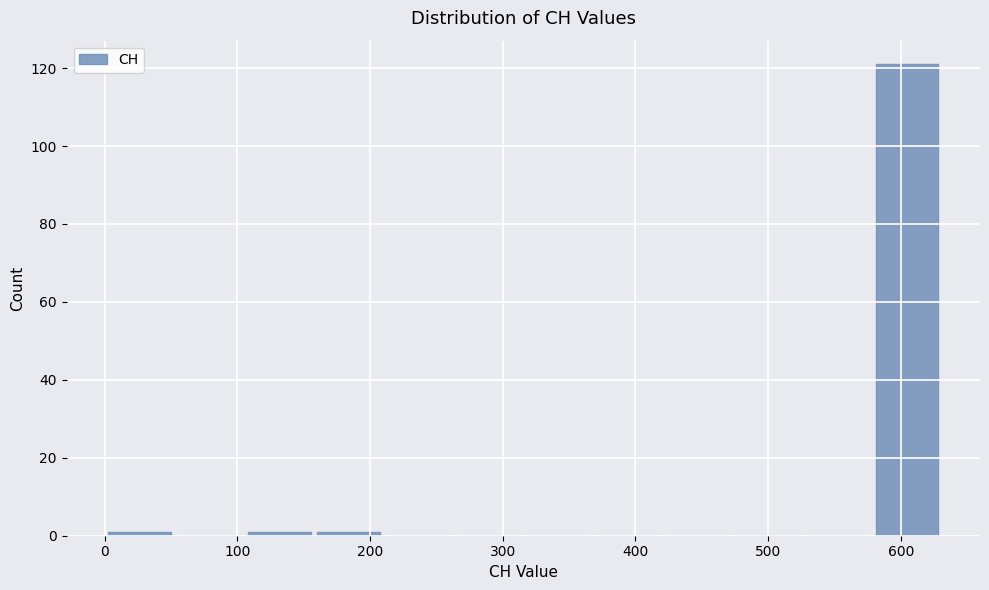

Reading left to right, transcribe this chart: for each bar, give the range it covers on the x-axis and its height. Neither the bar edges nor the heights are printed on the chart, so give them approximately, as read against the axes.

0 to 50: under 2
50 to 110: 0
110 to 160: under 2
160 to 210: under 2
210 to 260: 0
260 to 320: 0
320 to 370: 0
370 to 420: 0
420 to 470: 0
470 to 530: 0
530 to 580: 0
580 to 630: 122